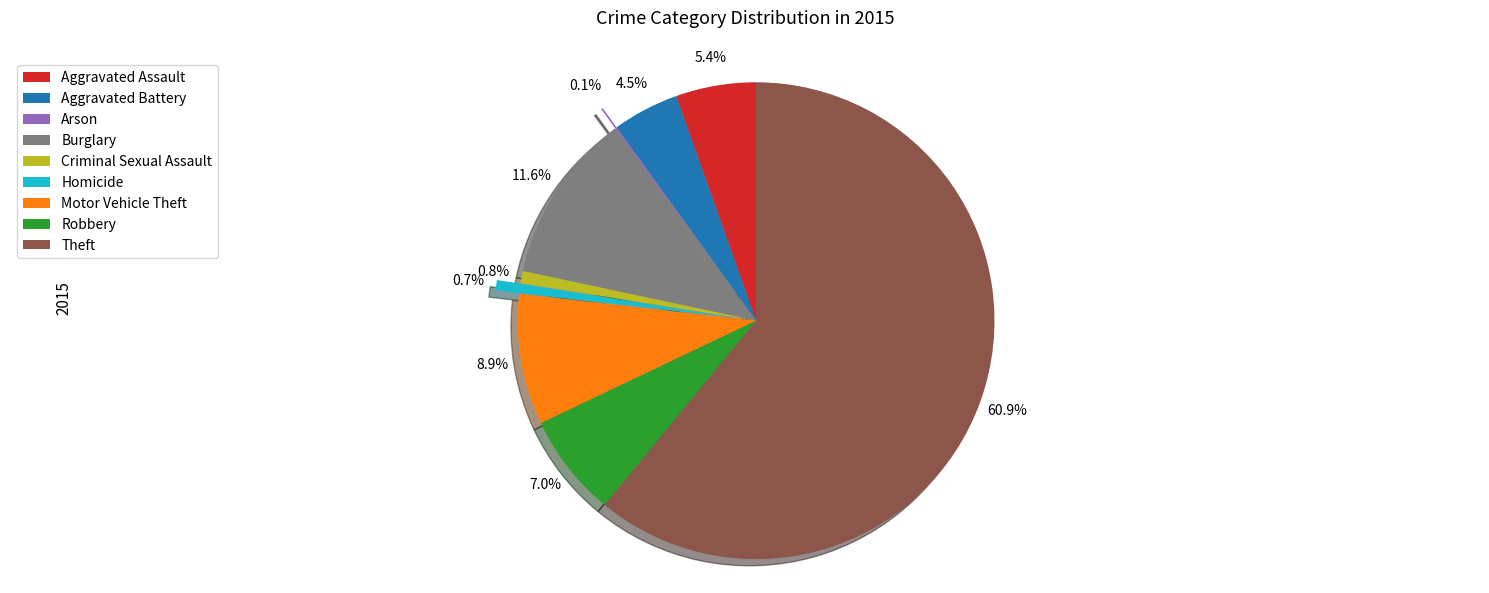

To the nearest percent, what is the difference between the largest and smallest slice percentages?

61%